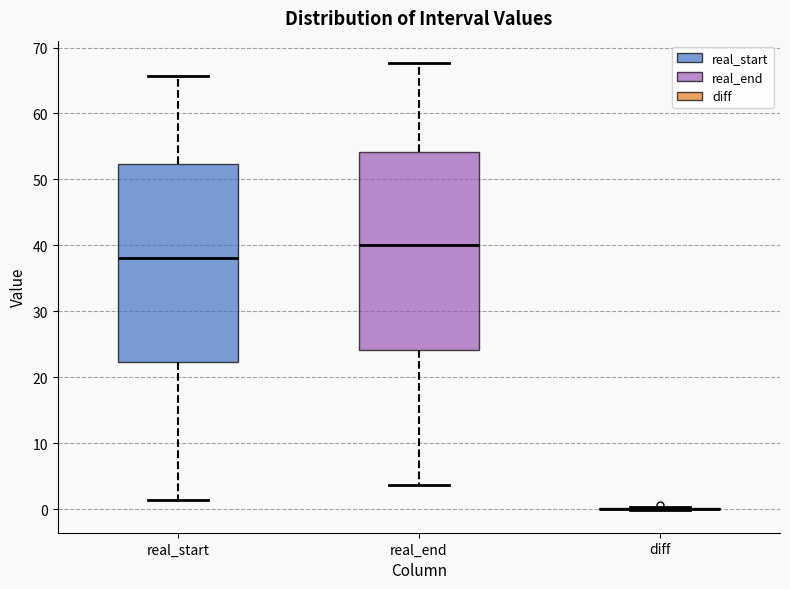

Where is the upper edge of the box for real_end on the y-axis? The values are not printed on the chart, so give them approximately, as read against the axis.

54